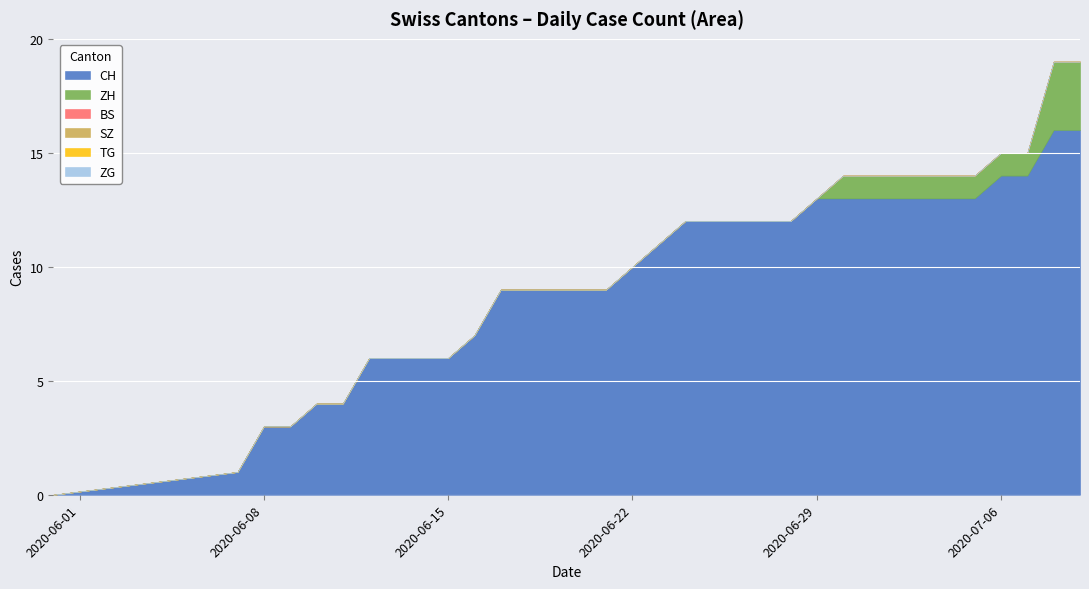

Reading left to right, what are all the values shown in this chart?

CH: 0	1	3	3	4	4	6	6	6	6	7	9	9	9	9	9	10	11	12	12	12	12	12	13	13	13	13	13	13	13	14	14	16	16
BS: 0	0	0	0	0	0	0	0	0	0	0	0	0	0	0	0	0	0	0	0	0	0	0	0	0	0	0	0	0	0	0	0	0	0
SZ: 0	0	0	0	0	0	0	0	0	0	0	0	0	0	0	0	0	0	0	0	0	0	0	0	0	0	0	0	0	0	0	0	0	0
TG: 0	0	0	0	0	0	0	0	0	0	0	0	0	0	0	0	0	0	0	0	0	0	0	0	0	0	0	0	0	0	0	0	0	0
ZG: 0	0	0	0	0	0	0	0	0	0	0	0	0	0	0	0	0	0	0	0	0	0	0	0	0	0	0	0	0	0	0	0	0	0
ZH: 0	0	0	0	0	0	0	0	0	0	0	0	0	0	0	0	0	0	0	0	0	0	0	0	1	1	1	1	1	1	1	1	3	3